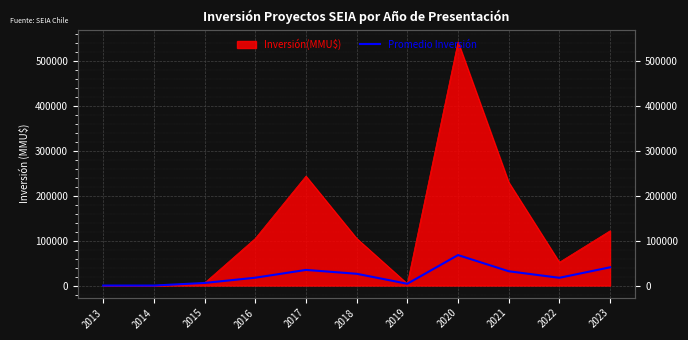

How many interior local peaks (higher than both neighbors) does the data have?

2